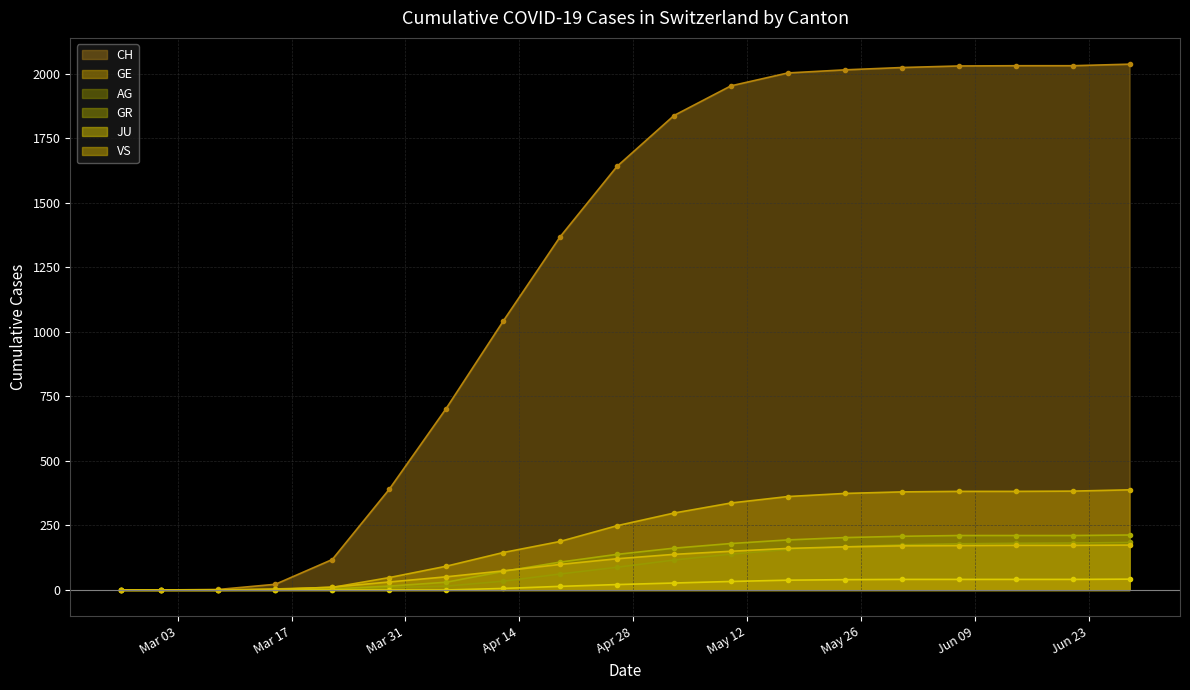

Which series has the largest total across all categories?

CH